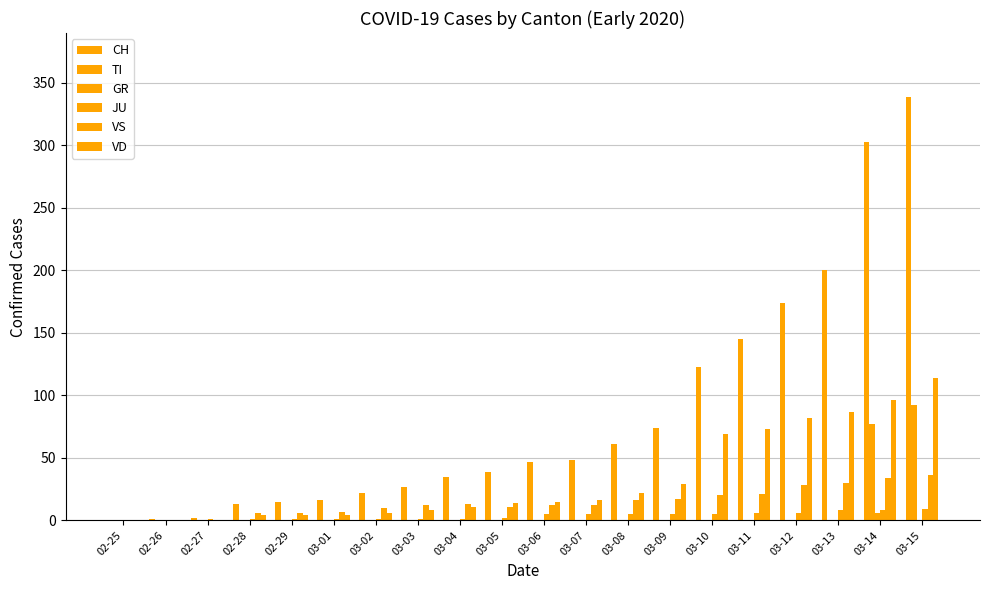

Rank the series by their maximum value, from lowest to highest.

GR, JU, VS, TI, VD, CH